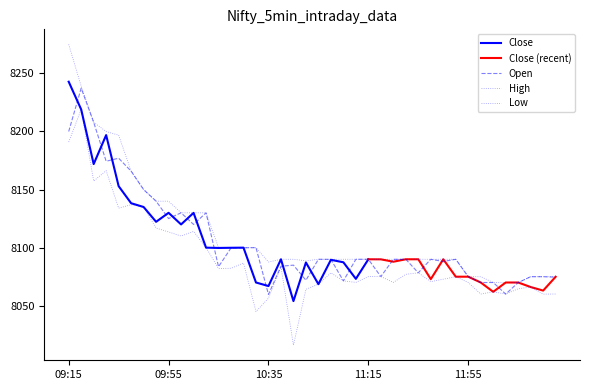

True or false: High has more than 0 points higher than both neighbors.

False